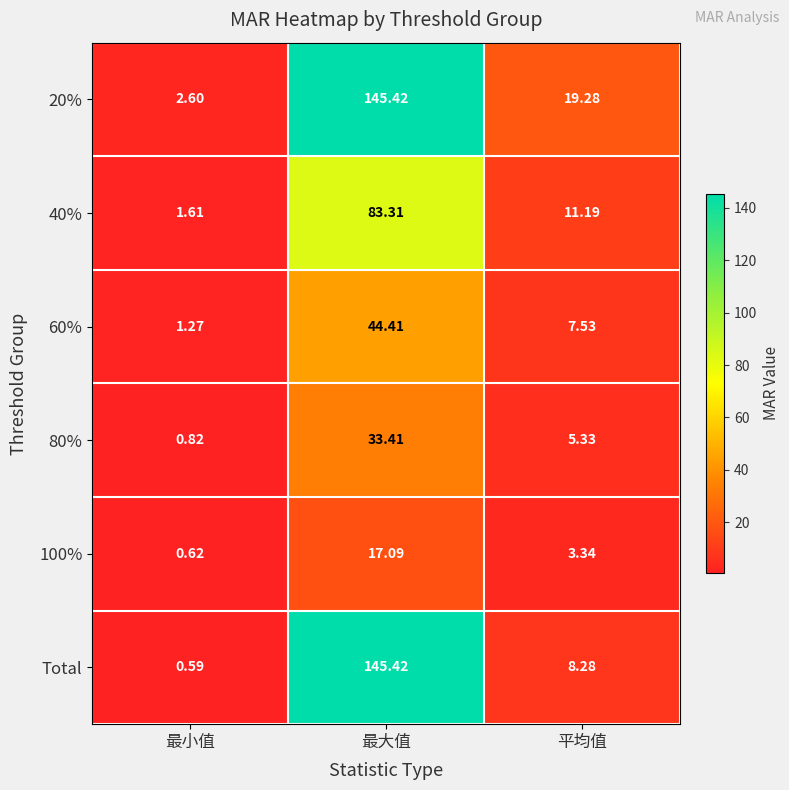

Which category has the highest value in the 80% series?

最大值